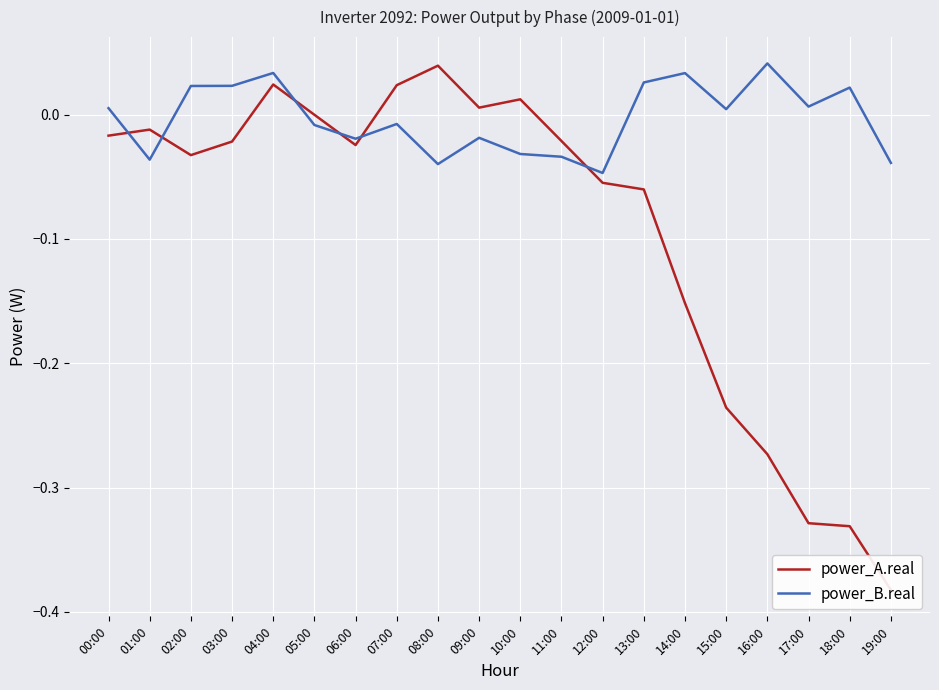

The value of power_B.real at 16:00 is 0.0. True or false?

True